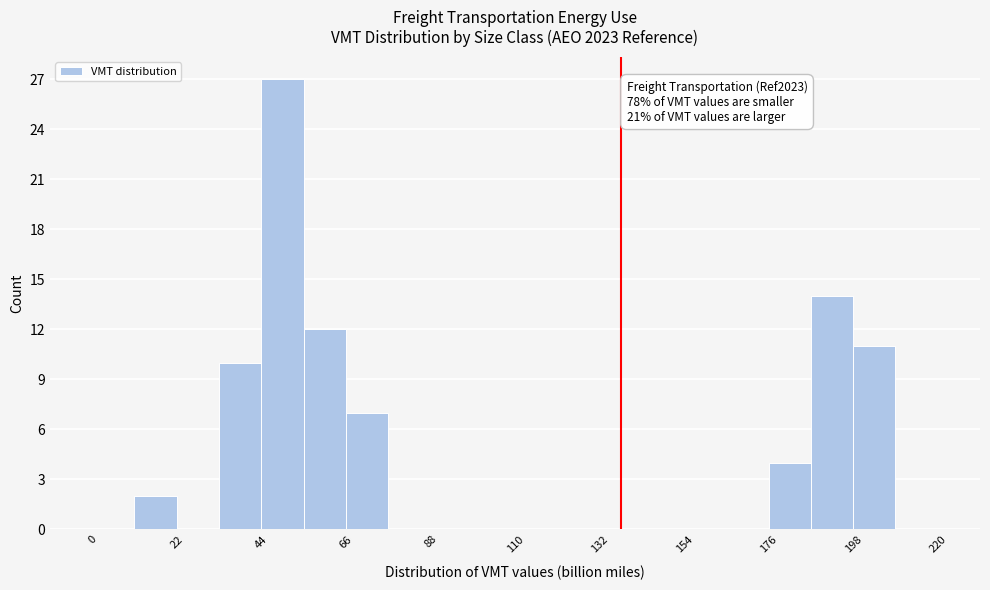

Around what value on the x-axis is the tallest bar? Give the approximate position of its centre, as read against the axis.

50